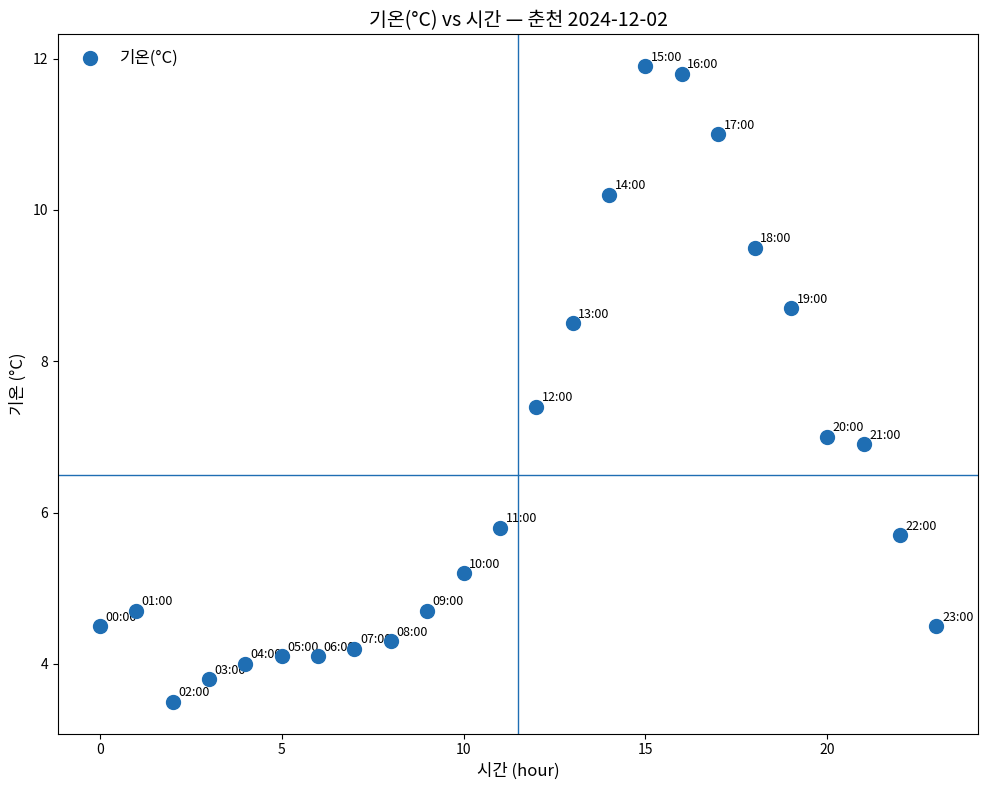

What is the range of Y values (max minus min)?

8.4